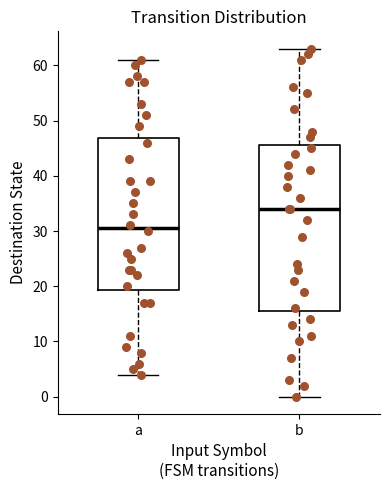

Reading left to right, read every box against the y-axis: the position of its median line, the range the box covers, and the ends of its whiskers. The values are not printed on the chart, so give them approximately, as read against the axis.

a: median 31, box 19 to 47, whiskers 4 to 61
b: median 34, box 16 to 46, whiskers 0 to 63